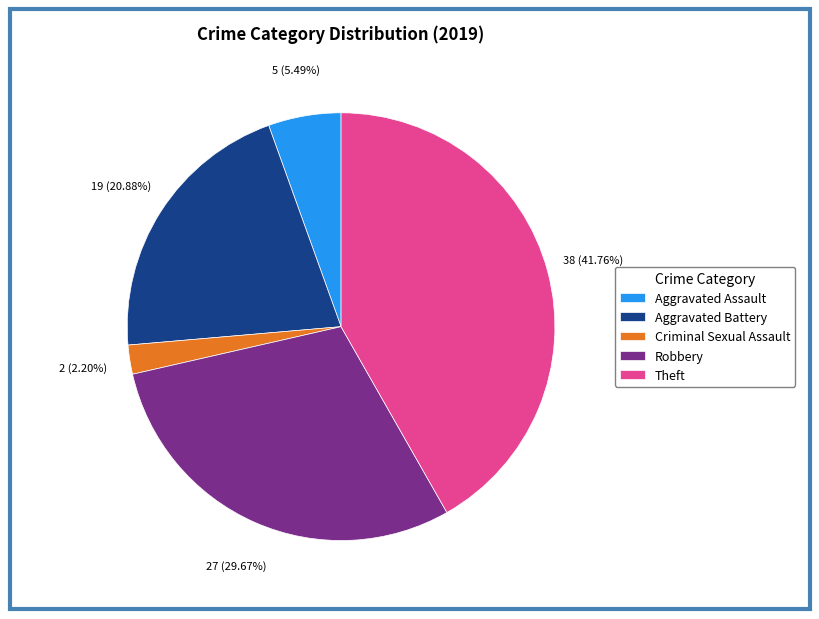

Rank the categories by value from lowest to highest.

Criminal Sexual Assault, Aggravated Assault, Aggravated Battery, Robbery, Theft